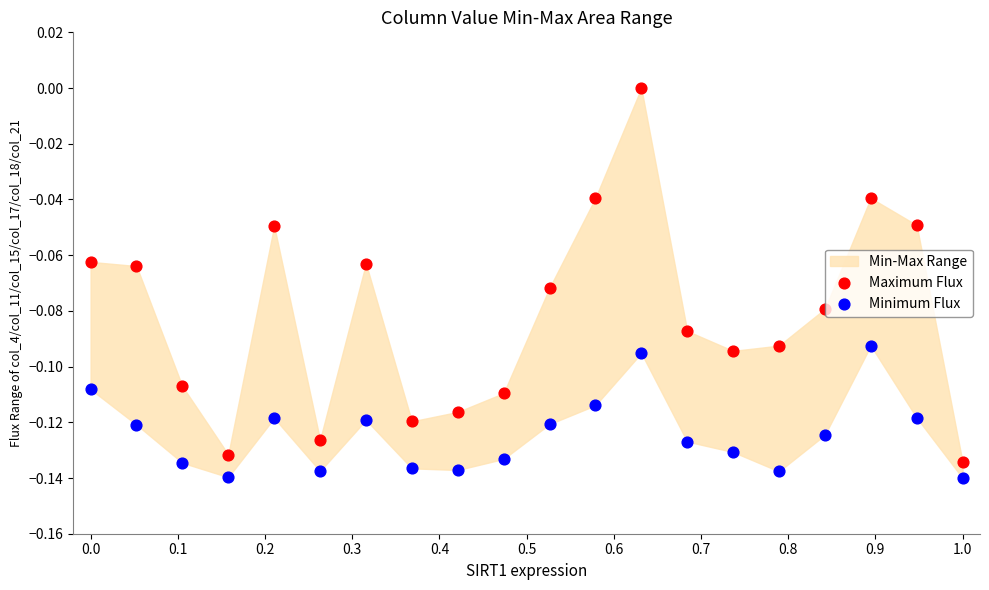

What is the X range (max minus min) for the scatter plot?

1.0